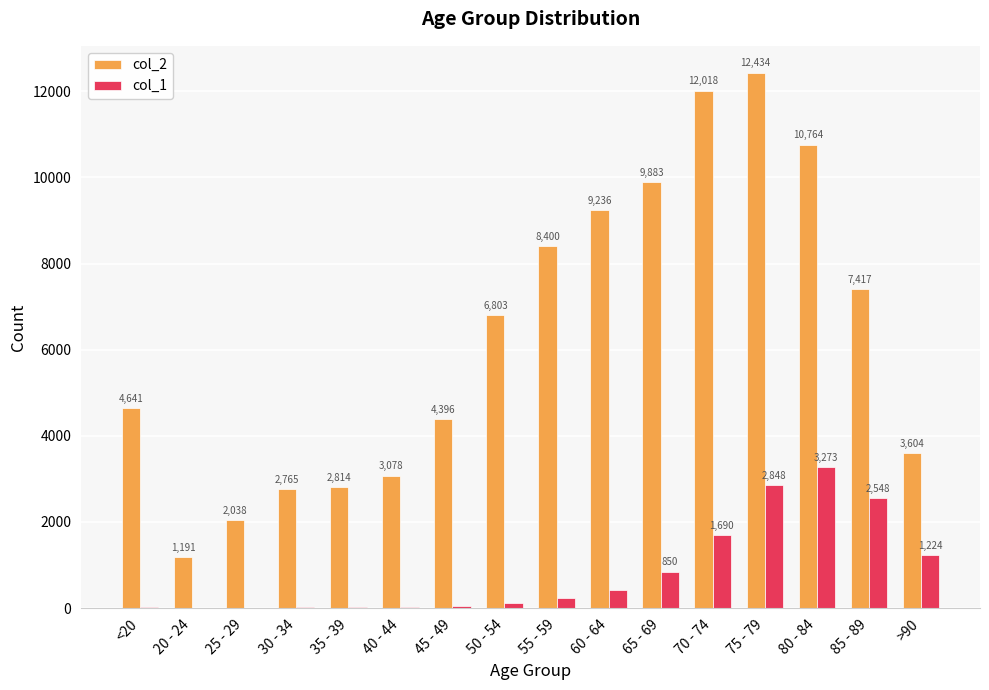

What is the total value across all series at 75 - 79?

15282